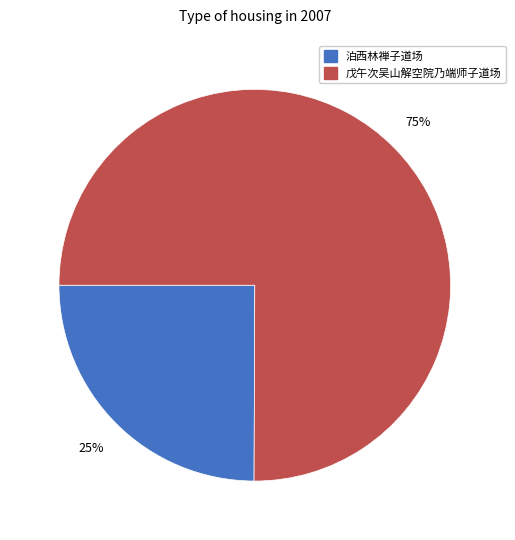

Is there any slice that represents more than half of the pie?

Yes